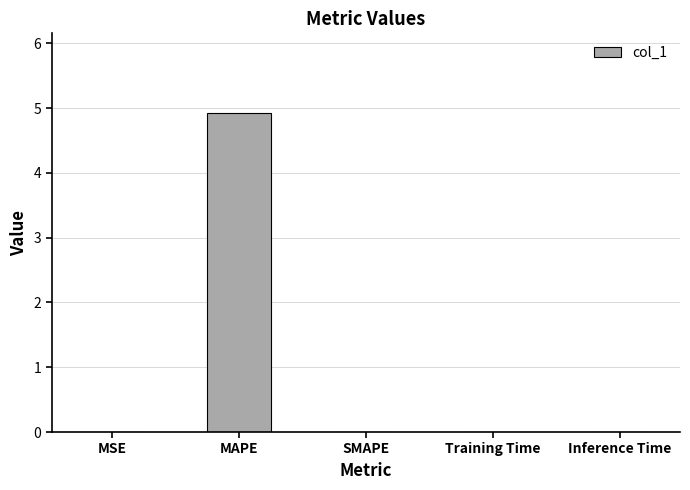

At which category does the chart reach its peak across all series?

MAPE